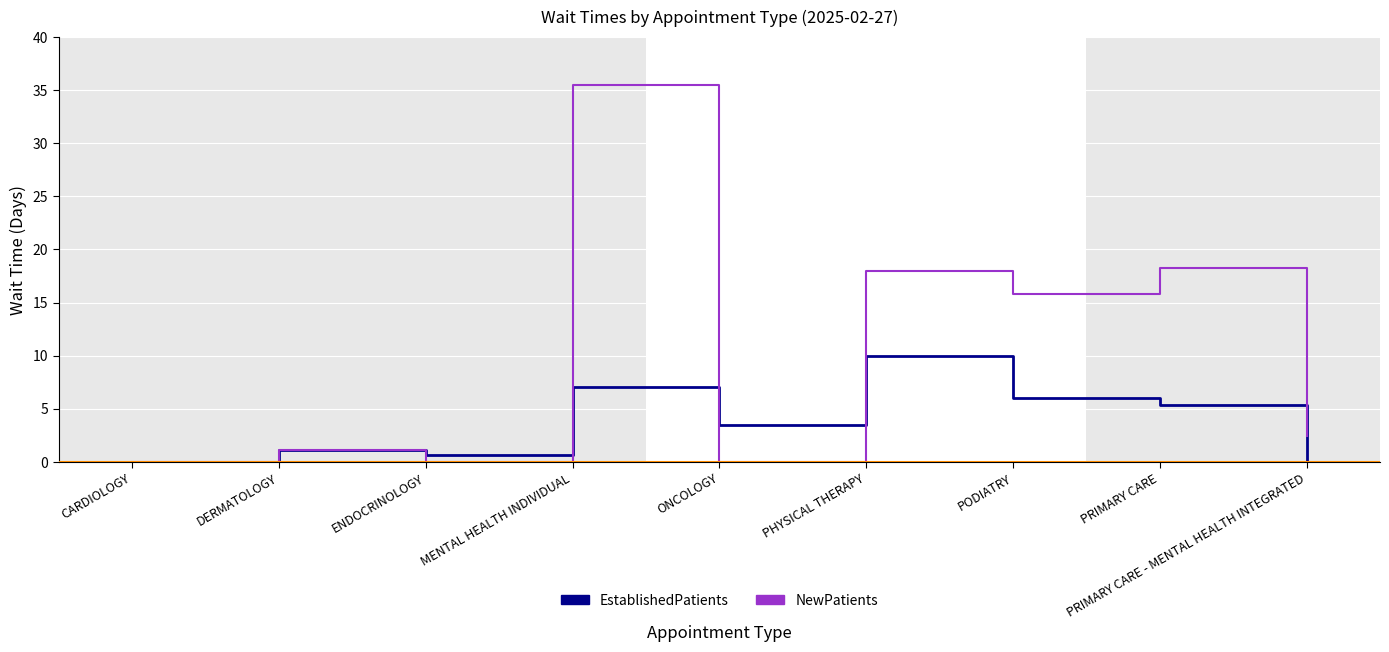

The value of NewPatients at PODIATRY is 26.7. True or false?

False